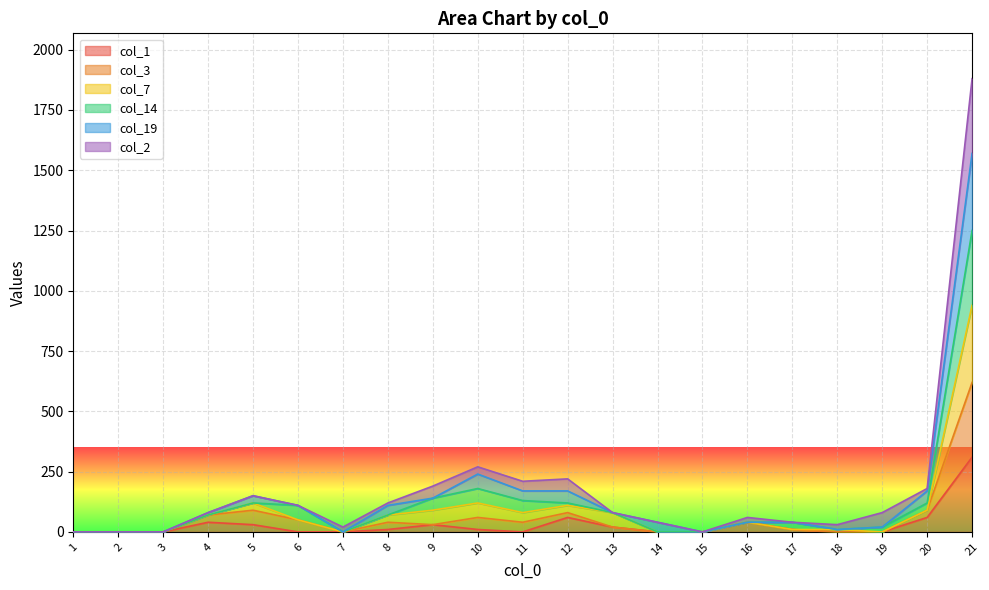

The value of col_1 at 3 is 214. True or false?

False